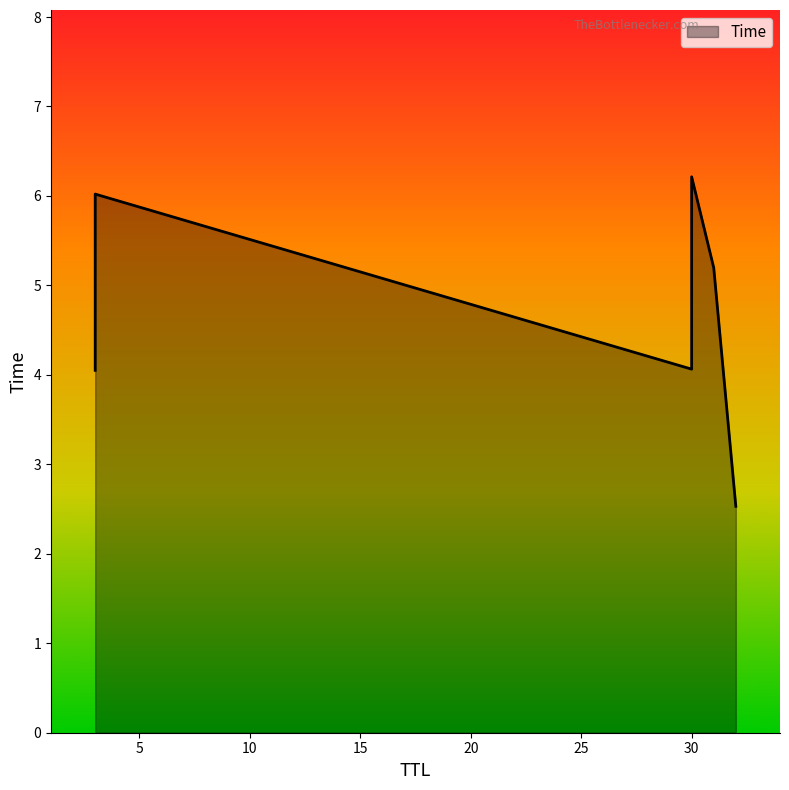

How many distinct data groups are displayed?

1